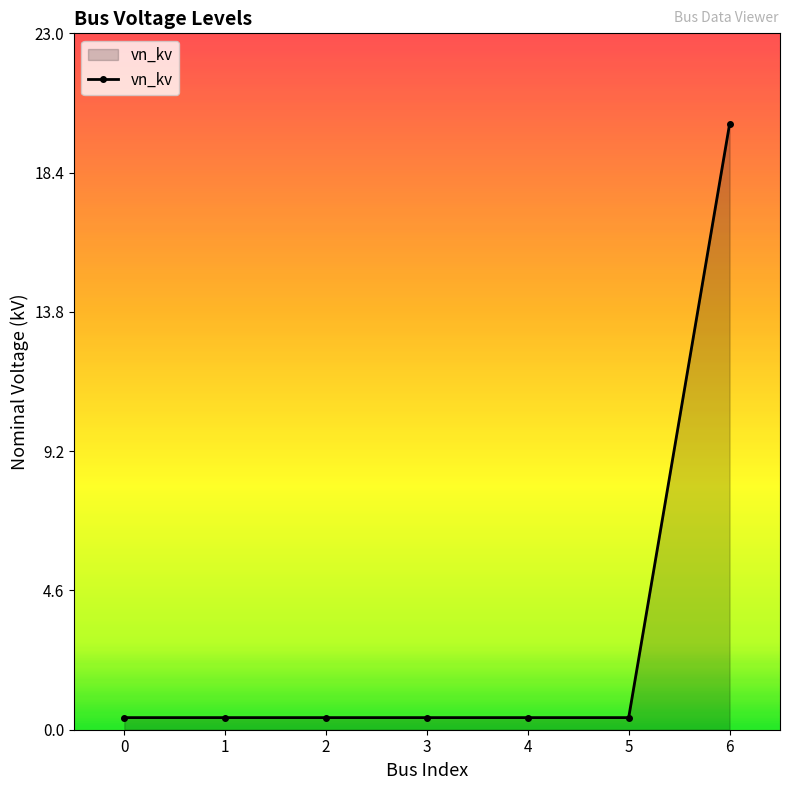

What is the difference between the maximum and minimum values?

19.6